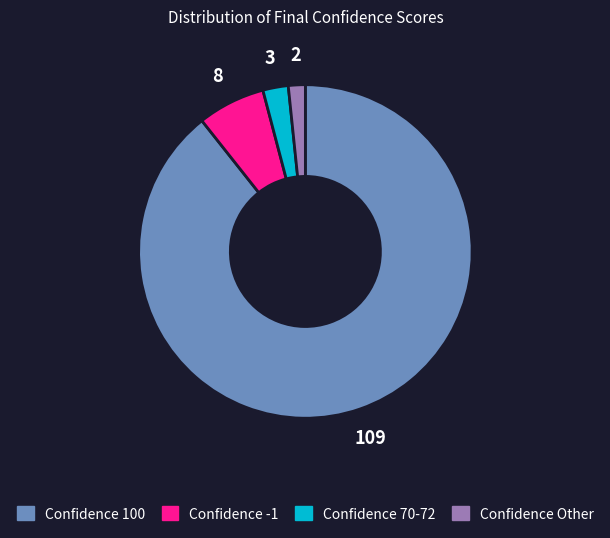

True or false: Confidence 70-72 accounts for 2% of the total.

True